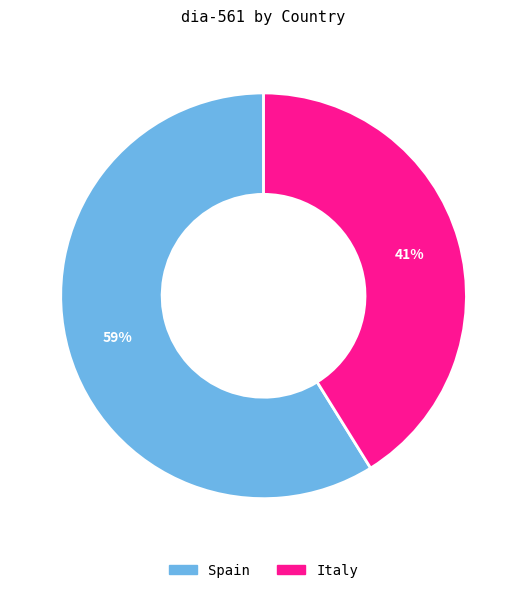

Is it true that Spain is 59% of the pie?

True